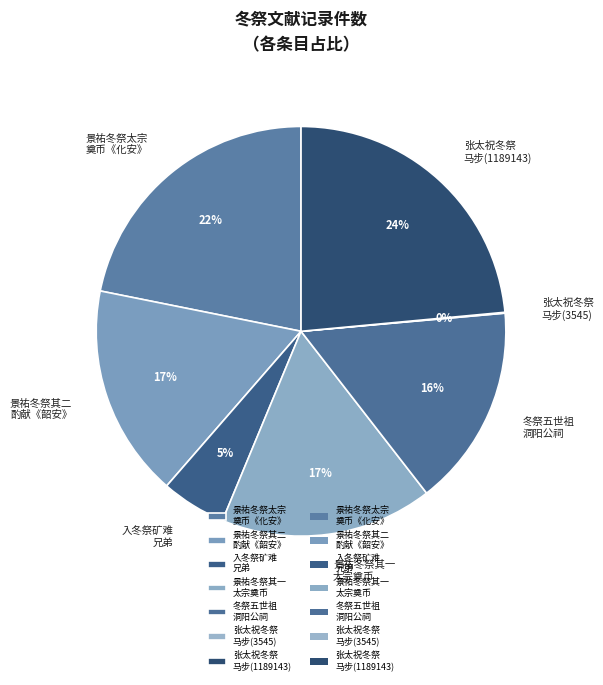

Does 景祐冬祭太宗 奠币《化安》 account for over 50% of the chart?

No